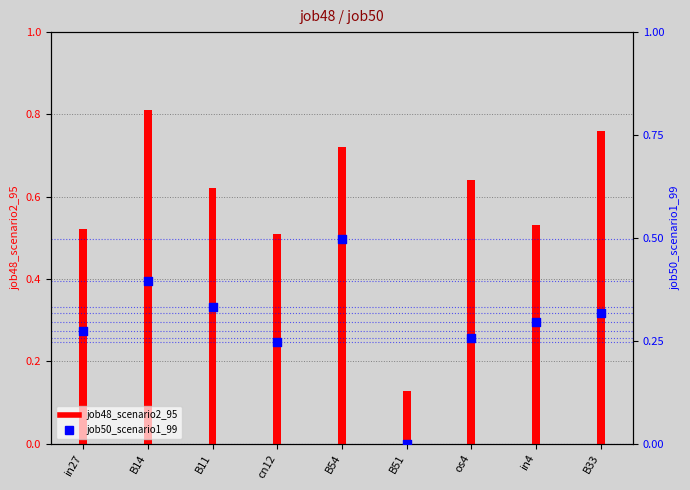

At how many categories does at least one series exceed 0?

9